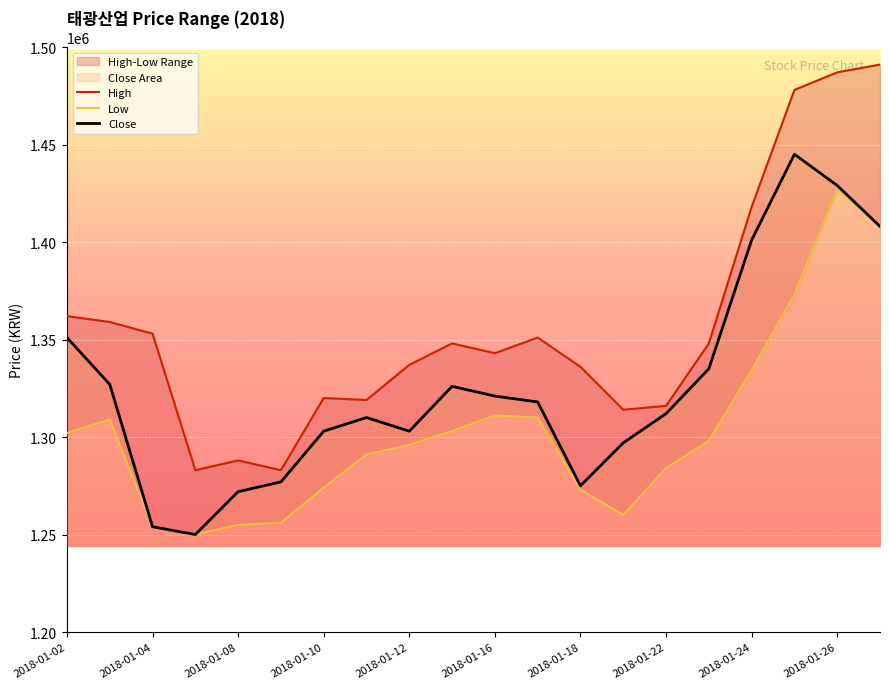

At 2018-01-02, list the series in order from largest to smallest.

High, Close, Low